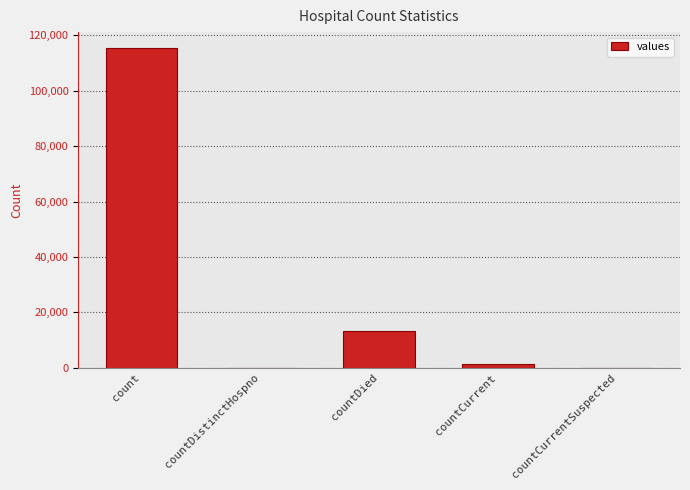

What is the change in value from count to countDied?

-102036